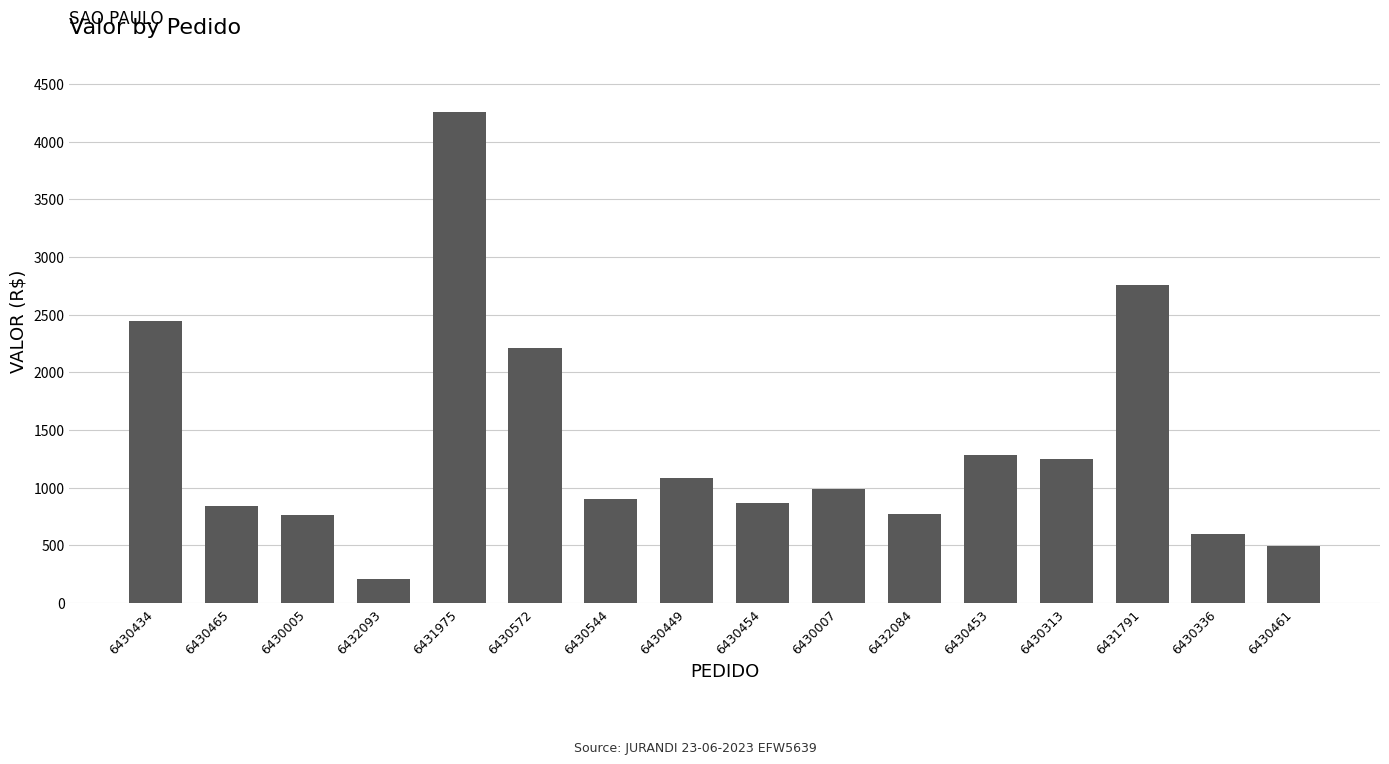

Approximately how many times larger is the value at 6430465 compared to 6430449?

0.8